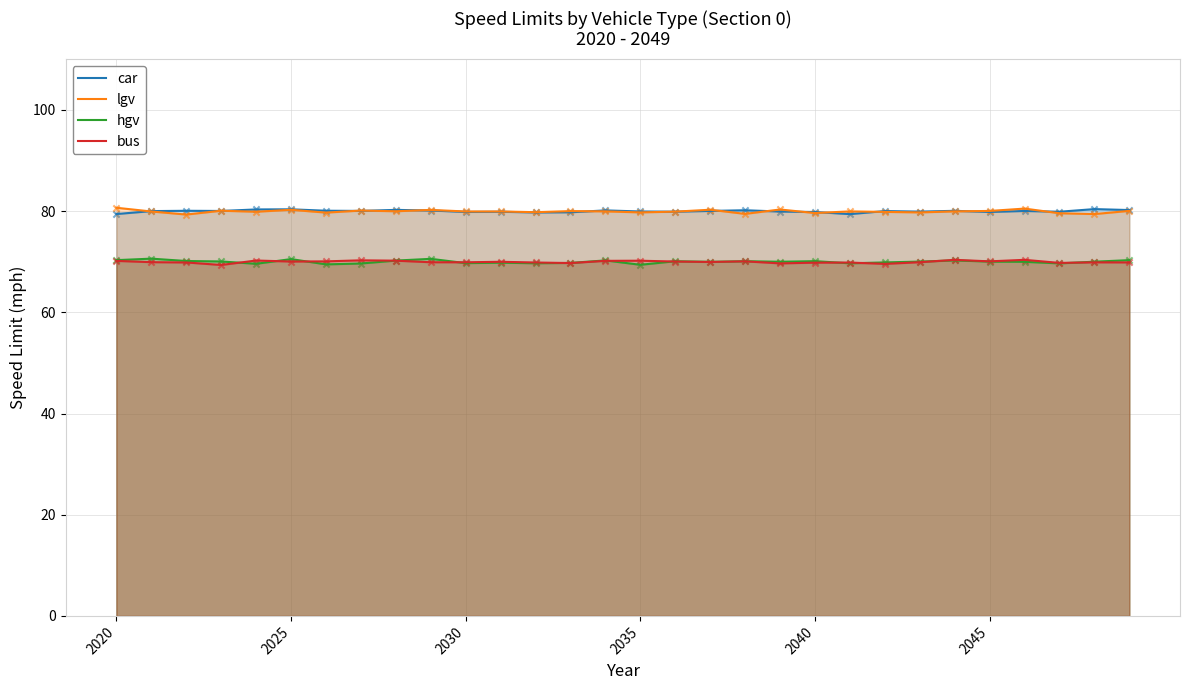

What is the total value across all series at 16?

299.9